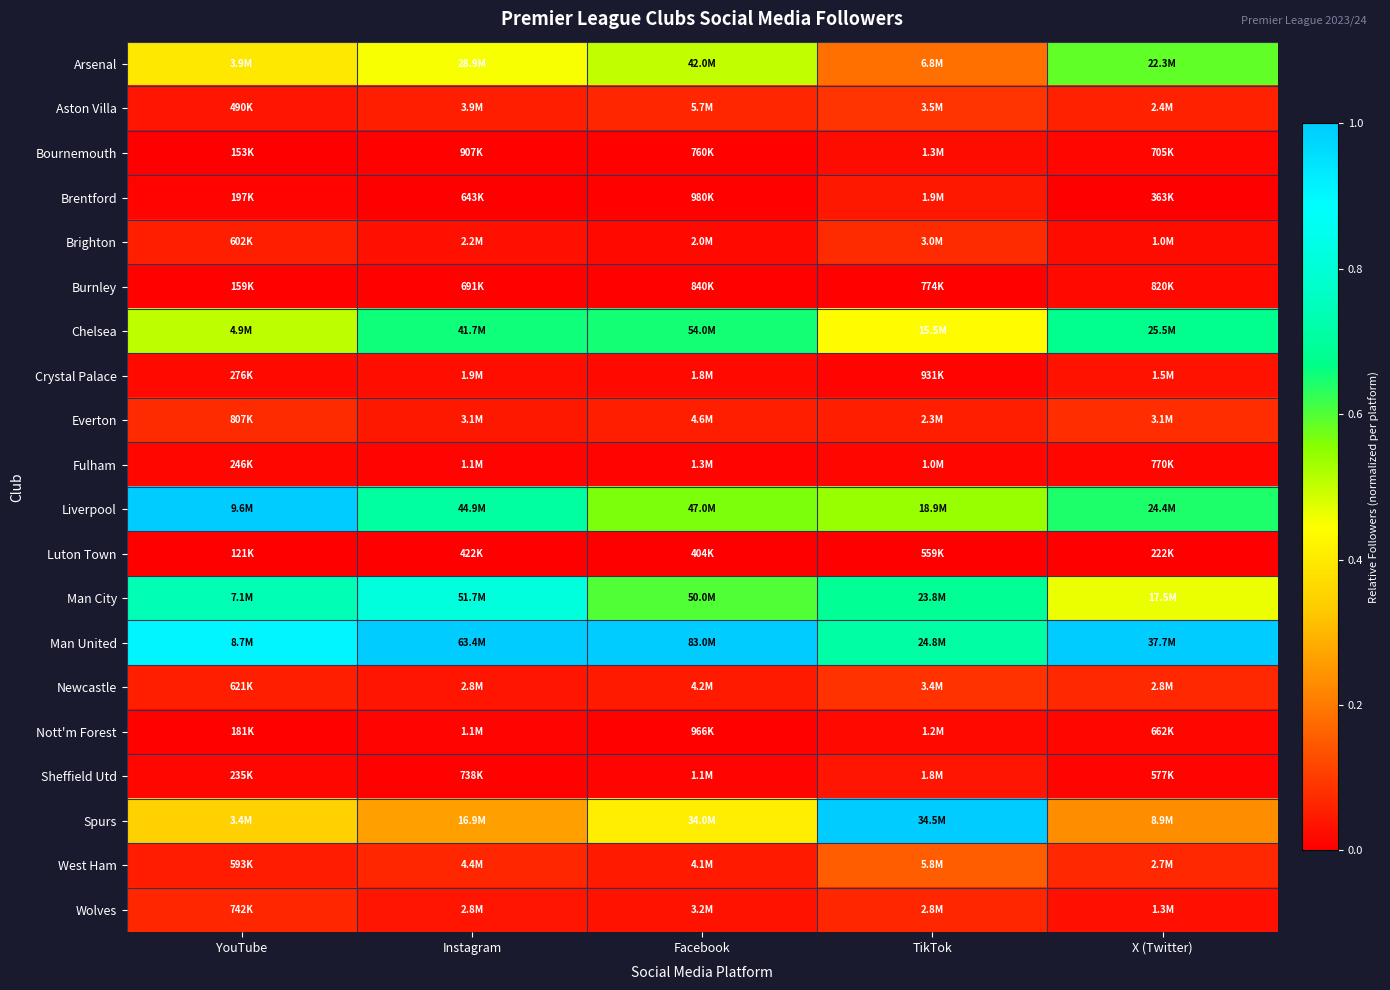

At how many categories does at least one series exceed 0?

5